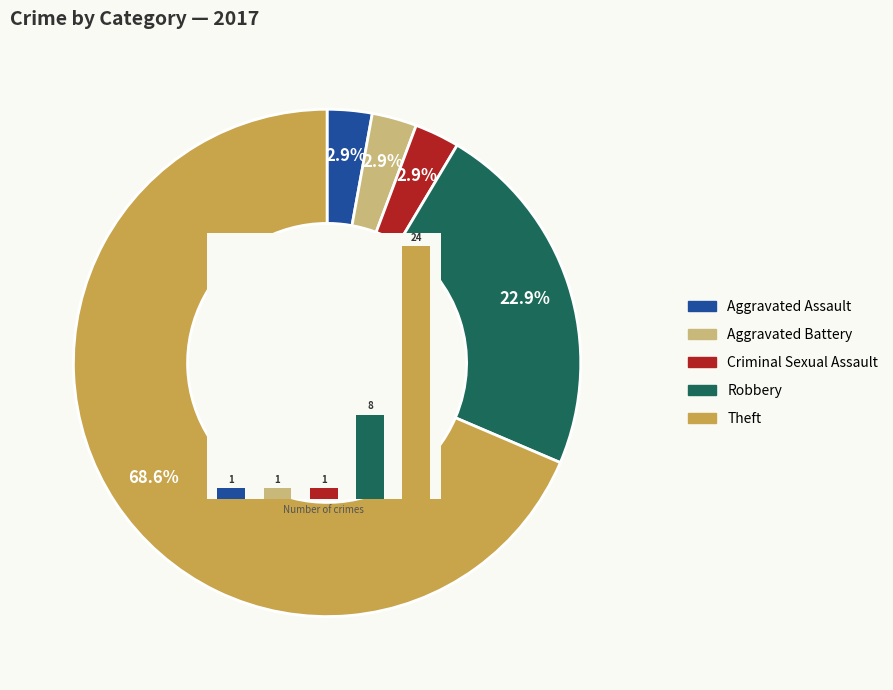

How many segments does this pie chart have?

5